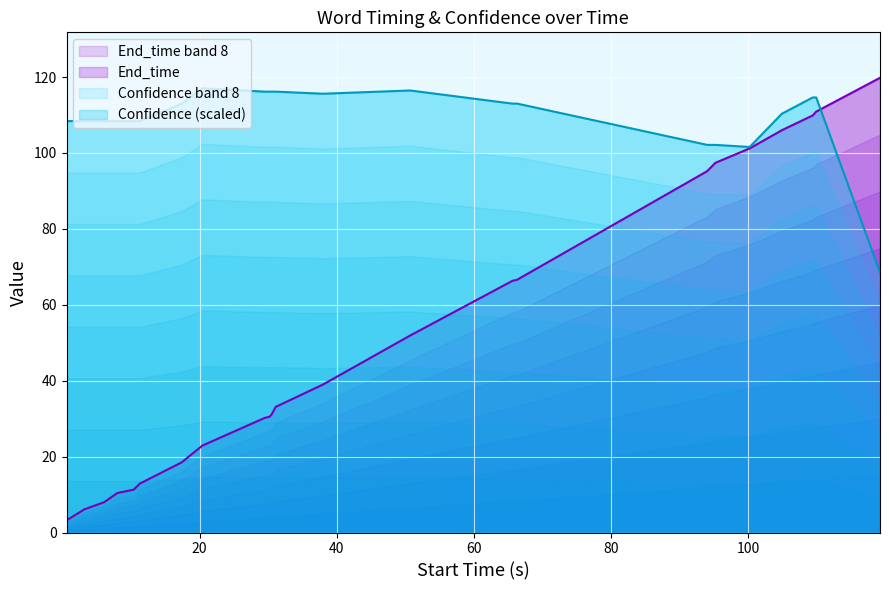

What is the lowest value of the Confidence band 8 series?

68.5